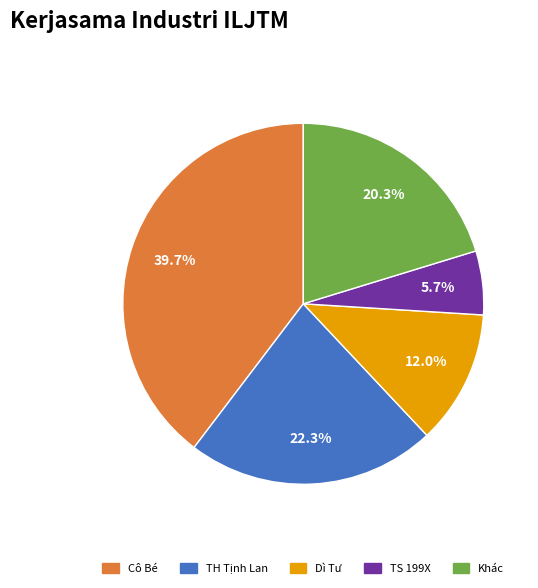

Is there any slice that represents more than half of the pie?

No